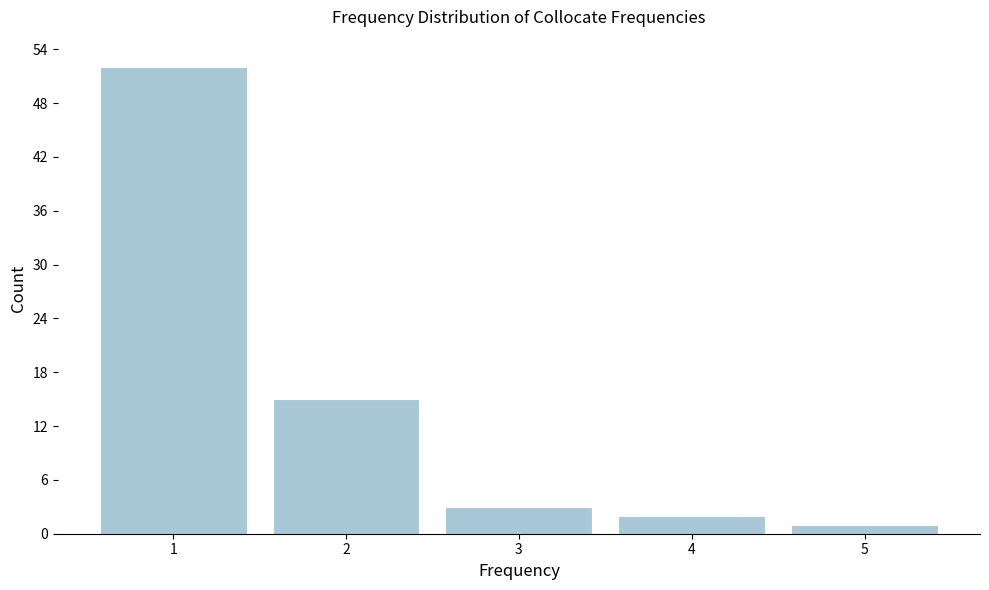

Reading right to left, transcribe all the data shown in this chart.

5=1	4=2	3=3	2=15	1=52